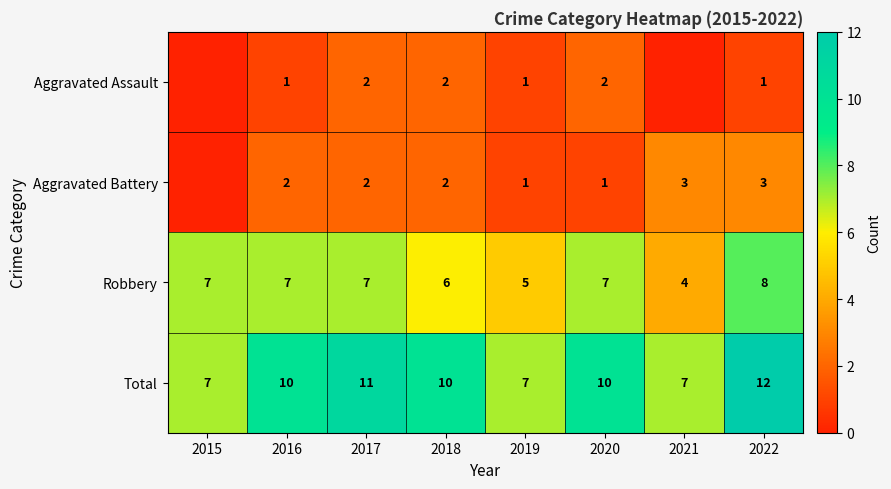

Is the value of Robbery at 2020 greater than the value of Aggravated Assault at 2018?

Yes